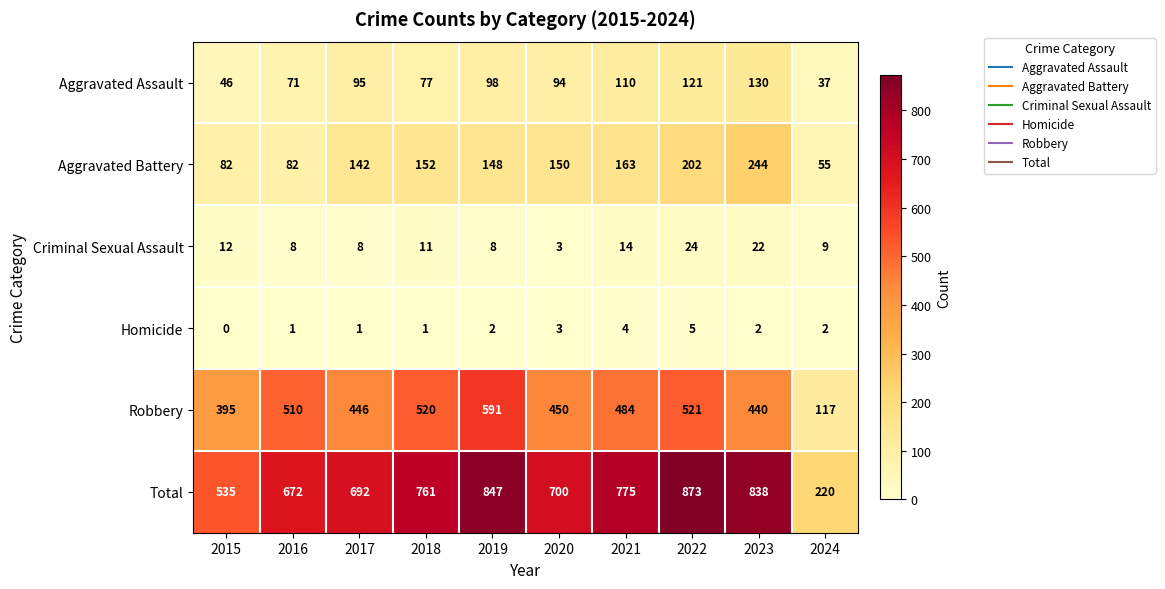

List the labels in order of Robbery value, smallest first.

2024, 2015, 2023, 2017, 2020, 2021, 2016, 2018, 2022, 2019